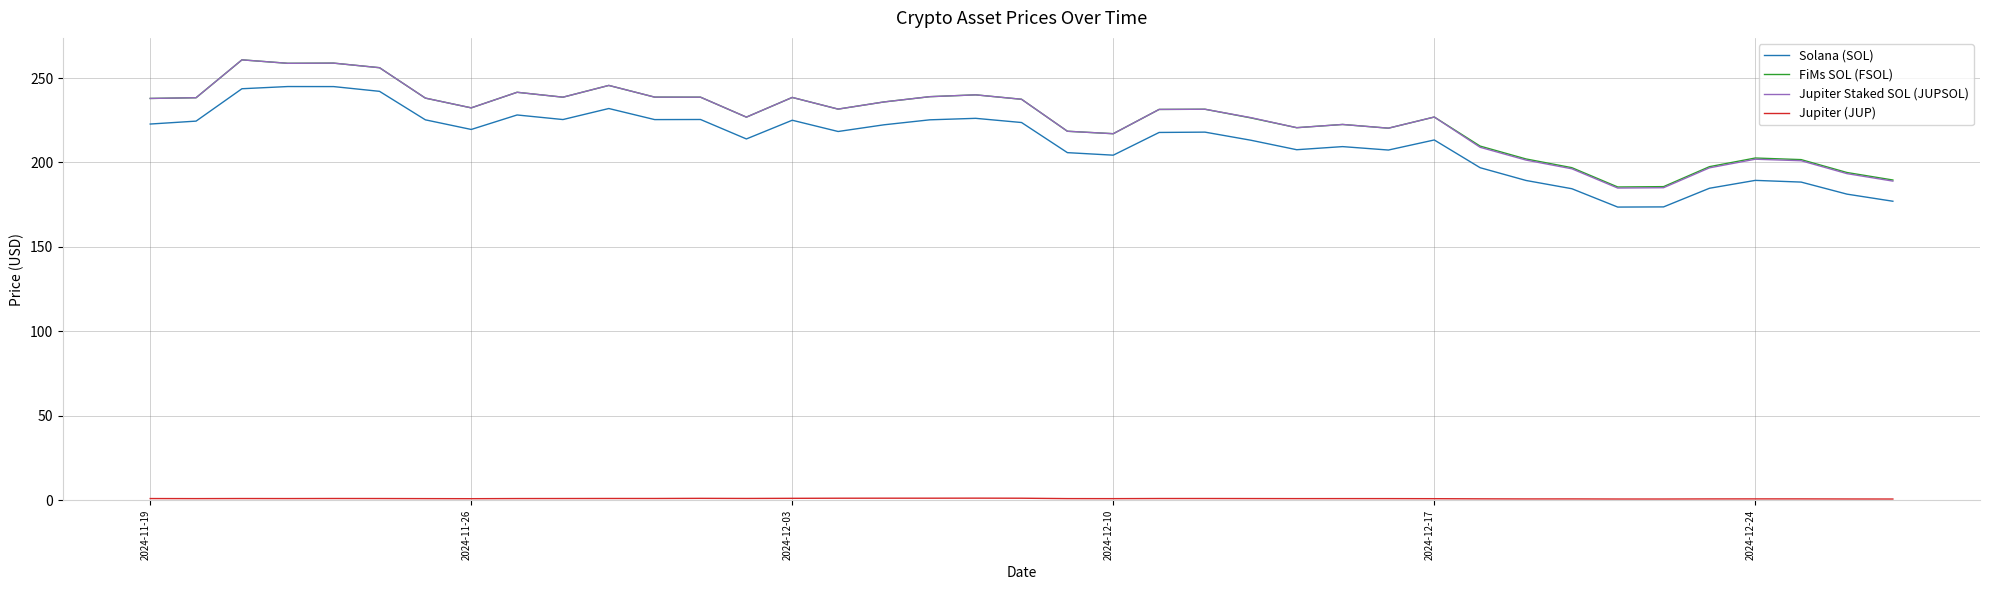

How many values in the Jupiter Staked SOL (JUPSOL) series exceed 231?

21